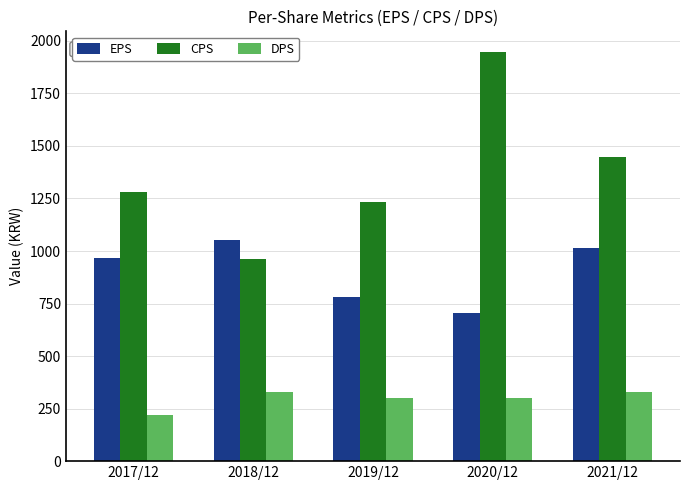

Which label corresponds to the largest value in the chart?

2020/12